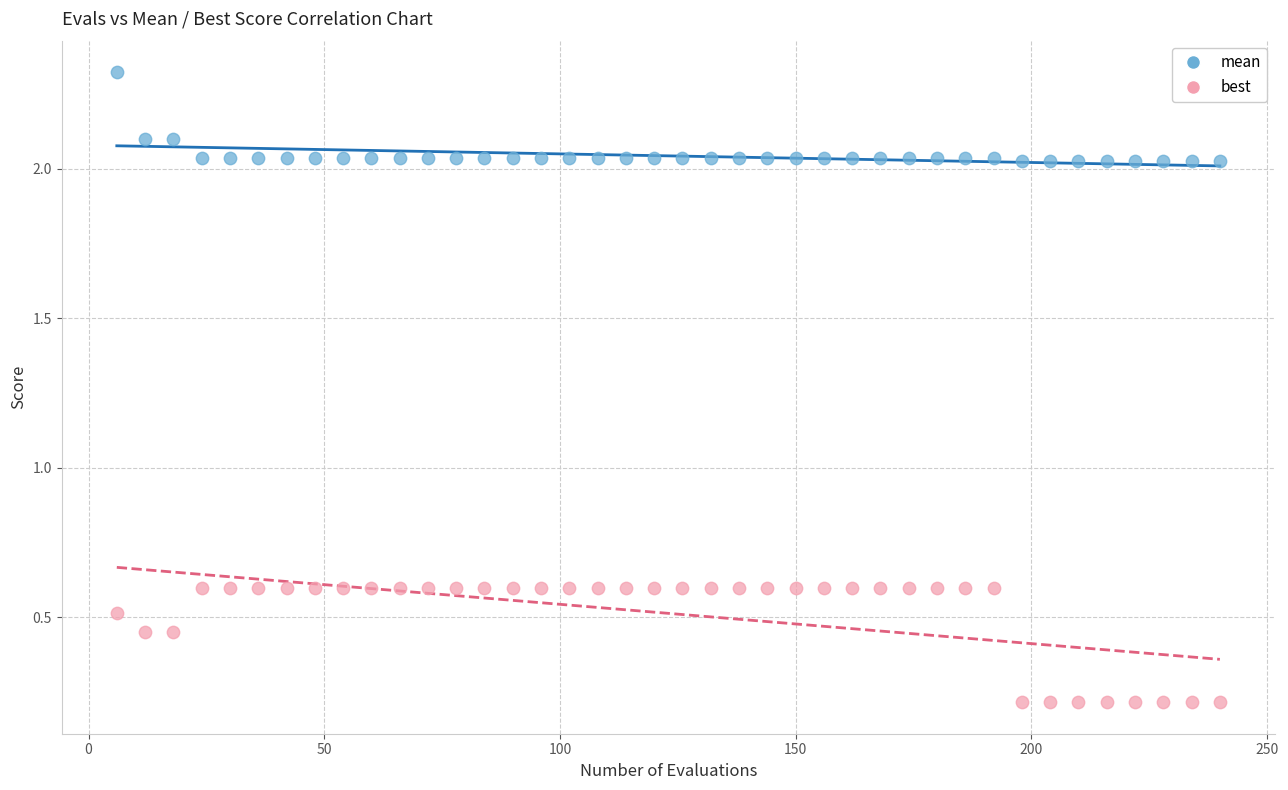

Across all data points, what is the range of Y values (max minus min)?

2.1